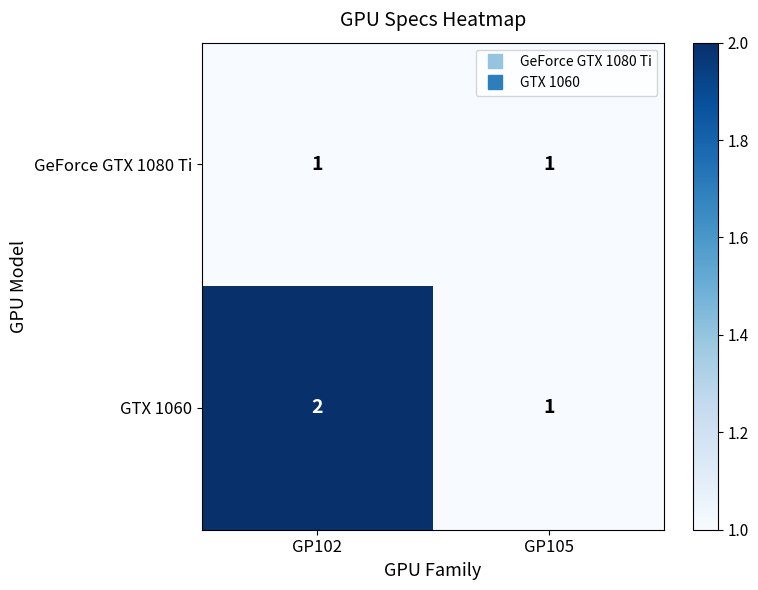

Which series changed the most between GP102 and GP105?

GTX 1060